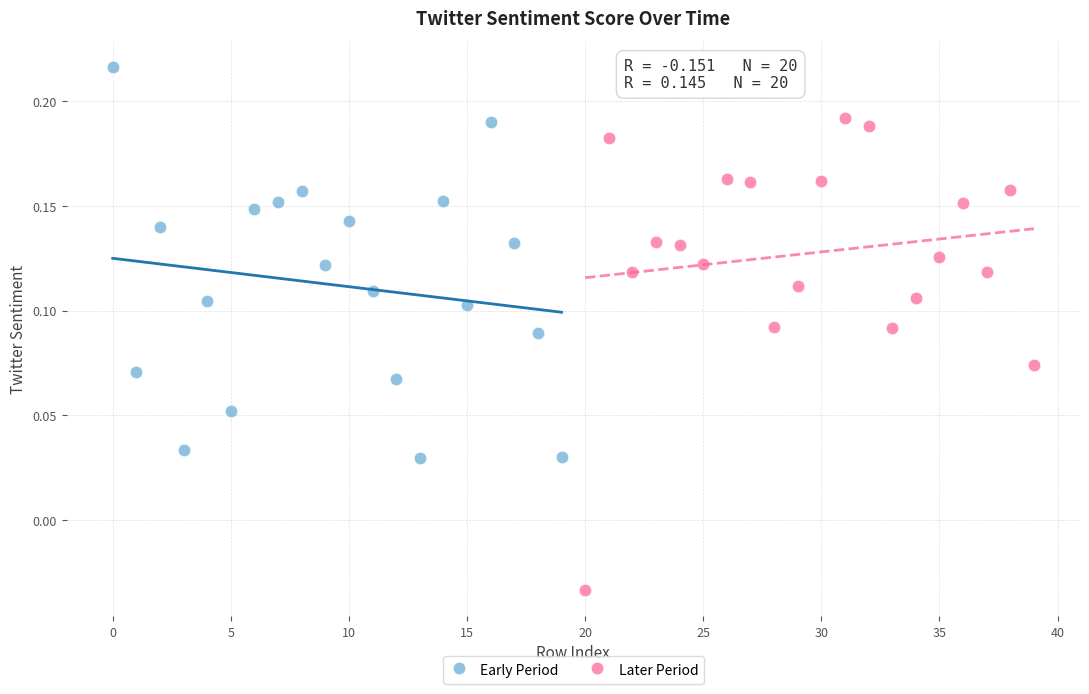

Which series has the widest spread of Y values?

Later Period